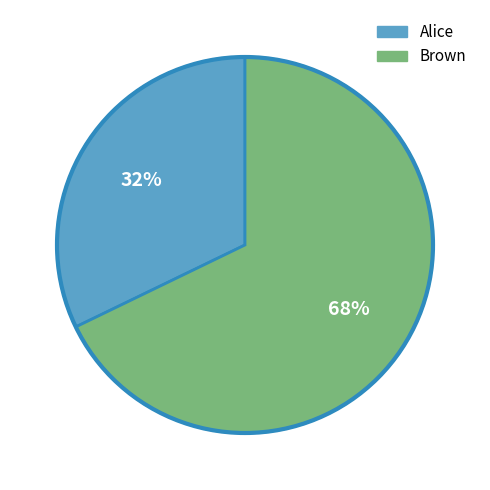

Which slice is the smallest?

Alice